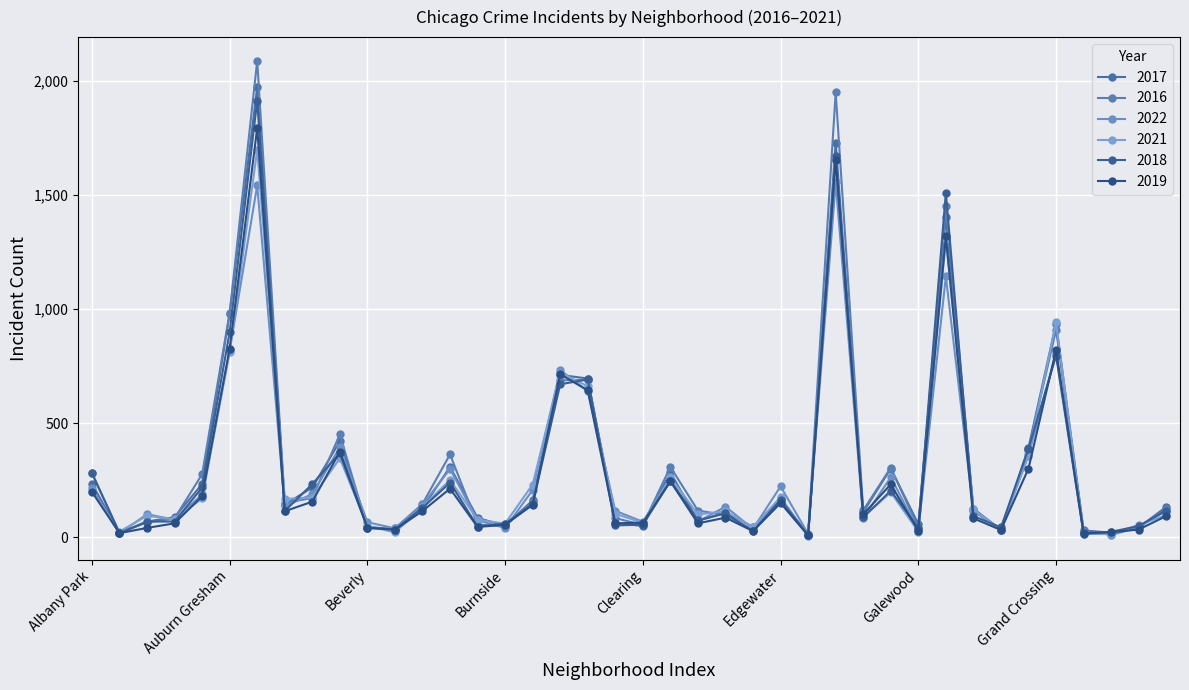

List the series in order of their peak value, lowest first.

2022, 2021, 2019, 2018, 2017, 2016